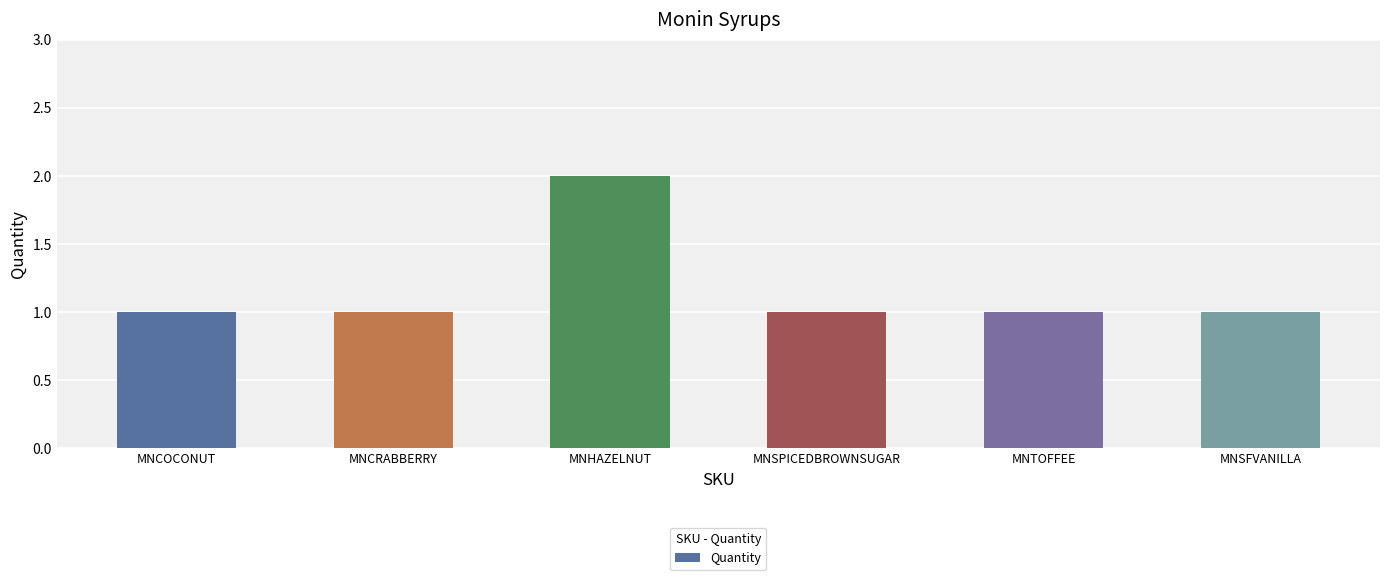

Which category has the highest value across all series?

MNHAZELNUT